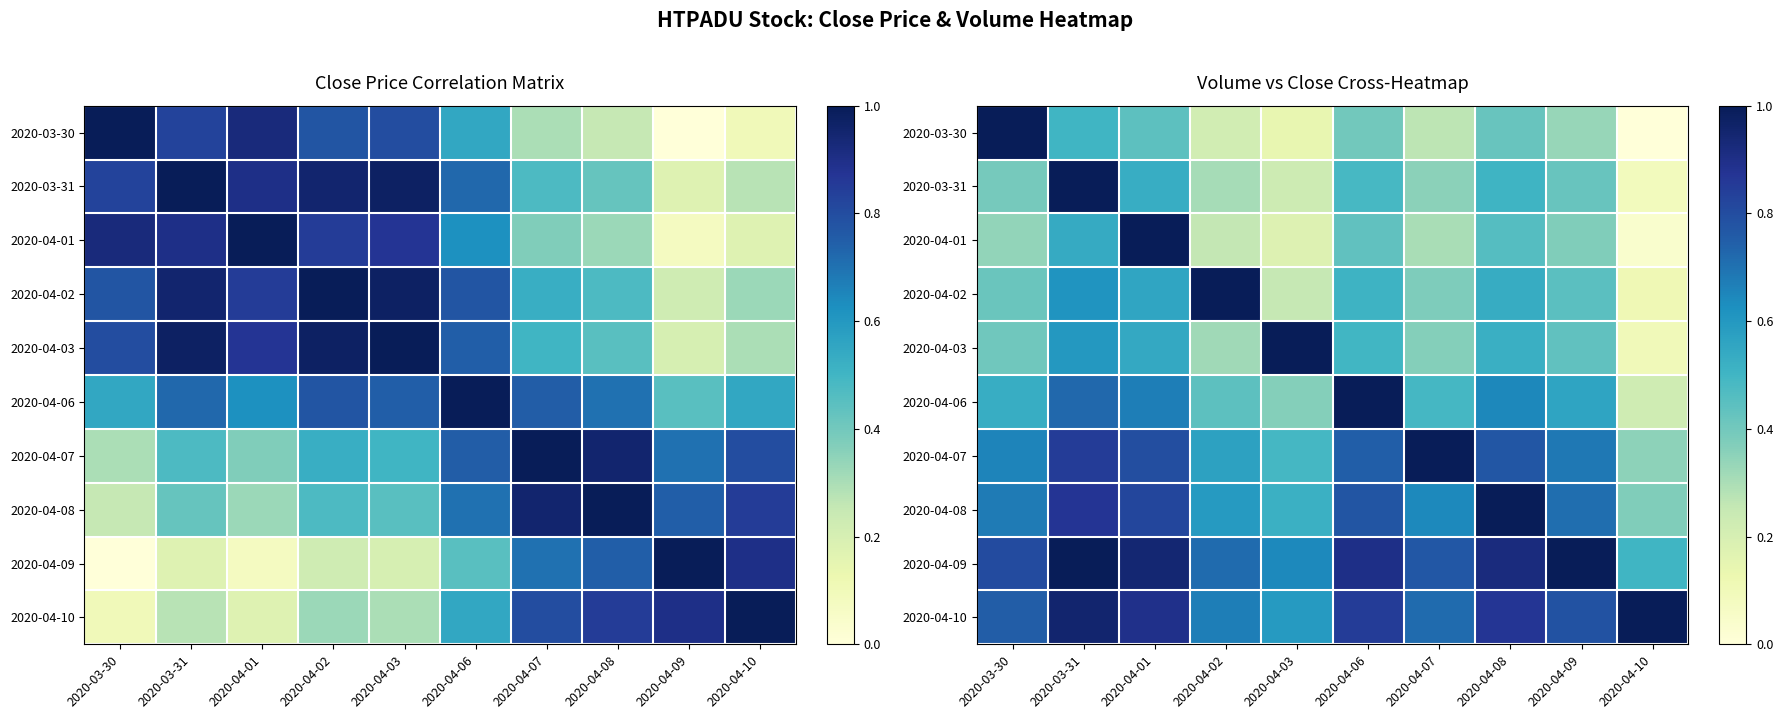

List the labels in order of 2020-04-08 value, smallest first.

2020-04-10, 2020-04-03, 2020-04-02, 2020-04-07, 2020-03-30, 2020-04-09, 2020-04-06, 2020-04-01, 2020-03-31, 2020-04-08